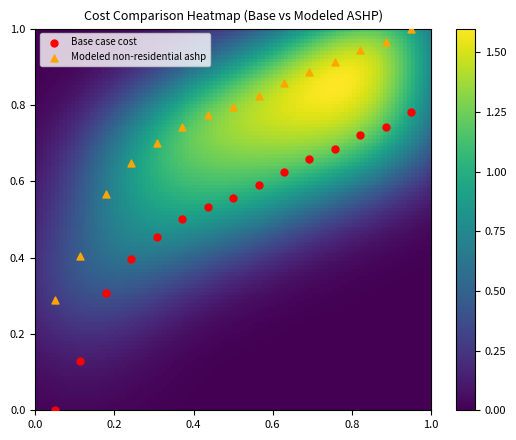

How many data points are displayed?

30